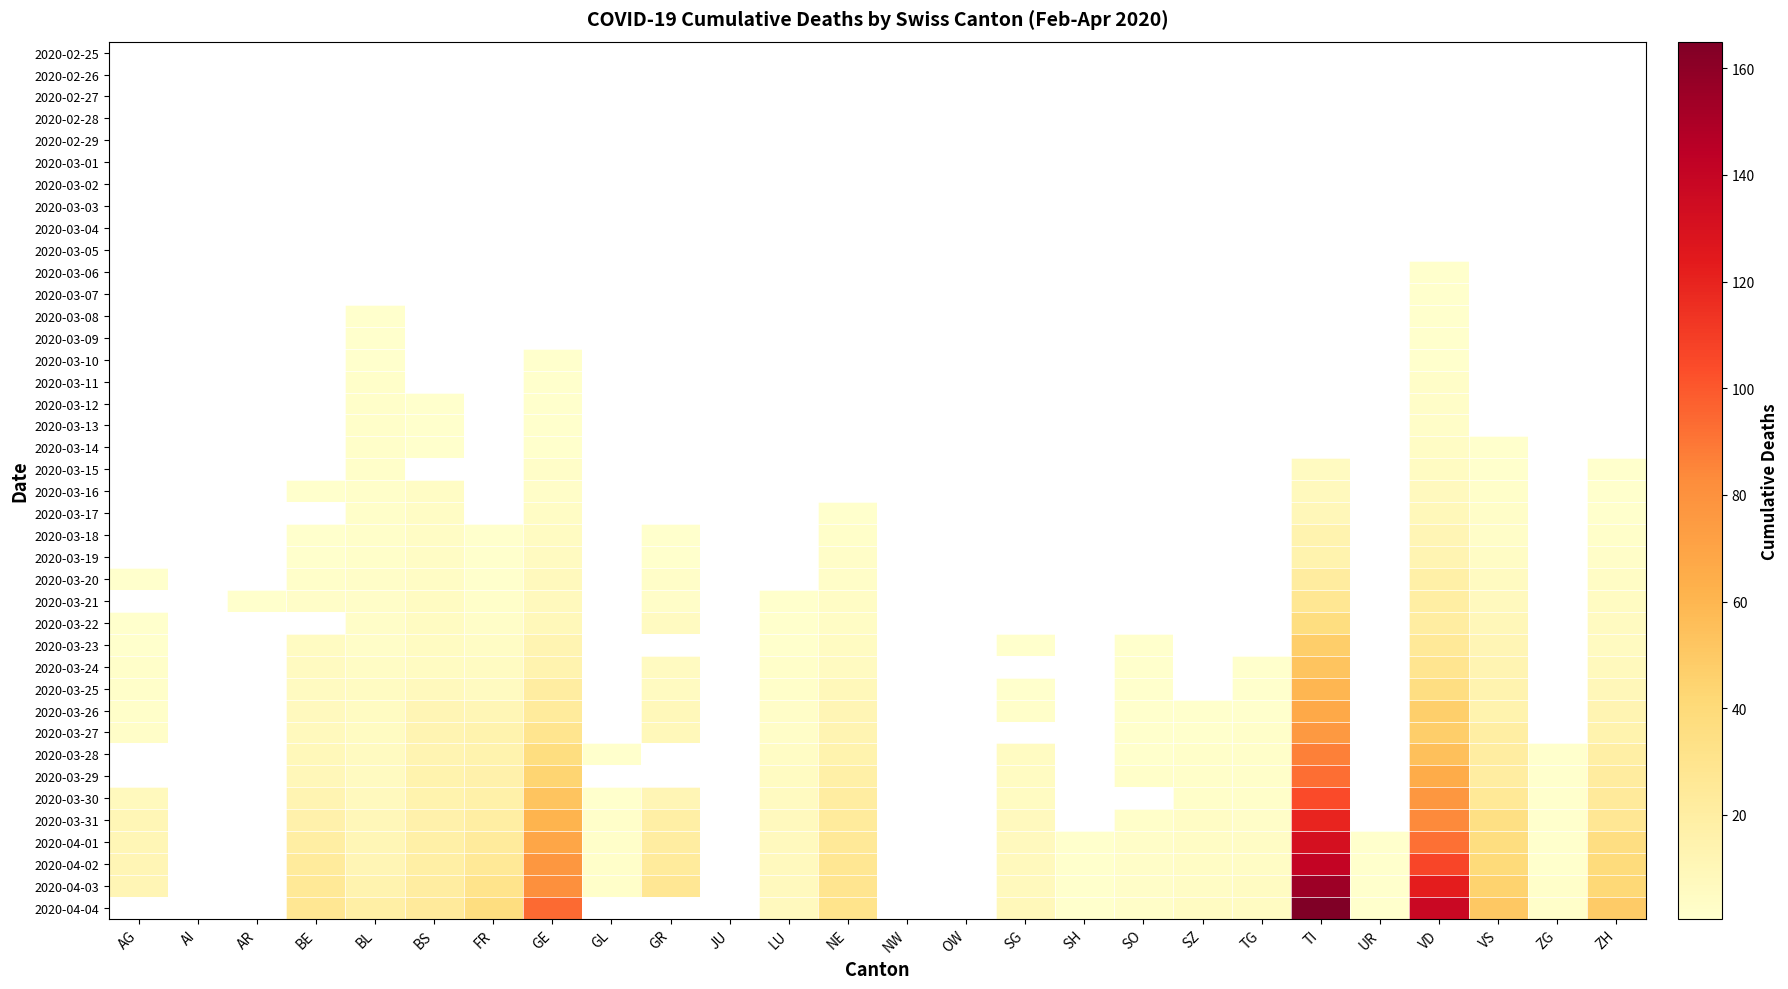

How many data points does each series have?

26